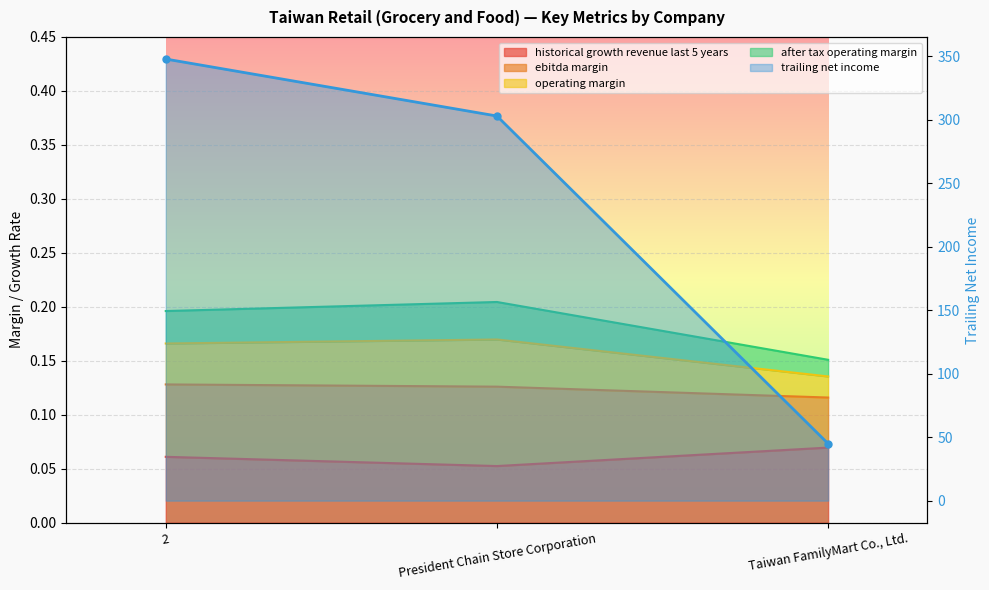

The chart shows a value of 44.9 at Taiwan FamilyMart Co., Ltd.. True or false?

True